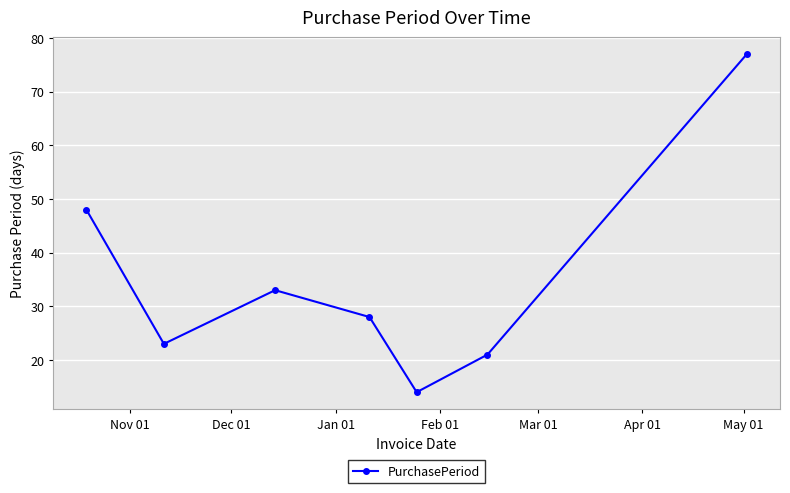

What is the value of the 4th point from the left?

28